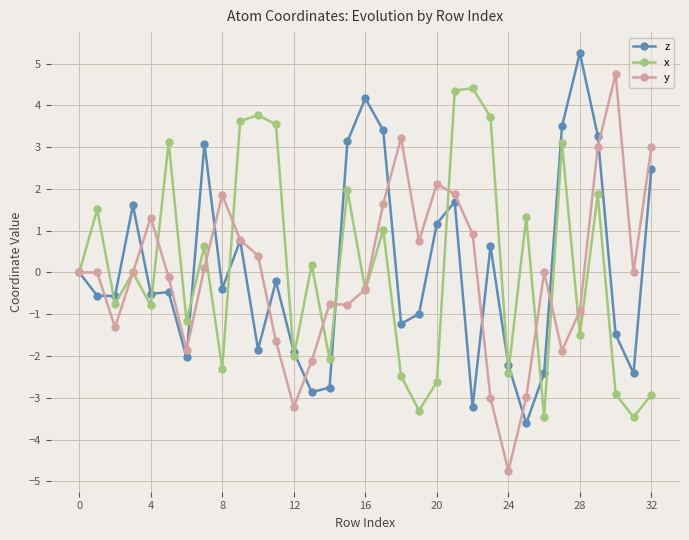

What is the highest value of the z series?

5.3